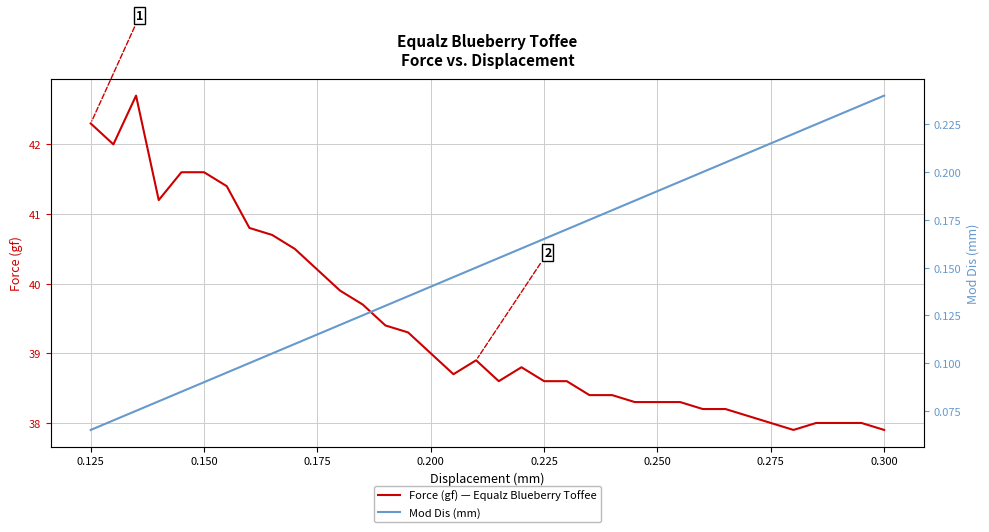

In Force (gf) — Equalz Blueberry Toffee, how many points are higher than both neighbors (excluding endpoints)?

3